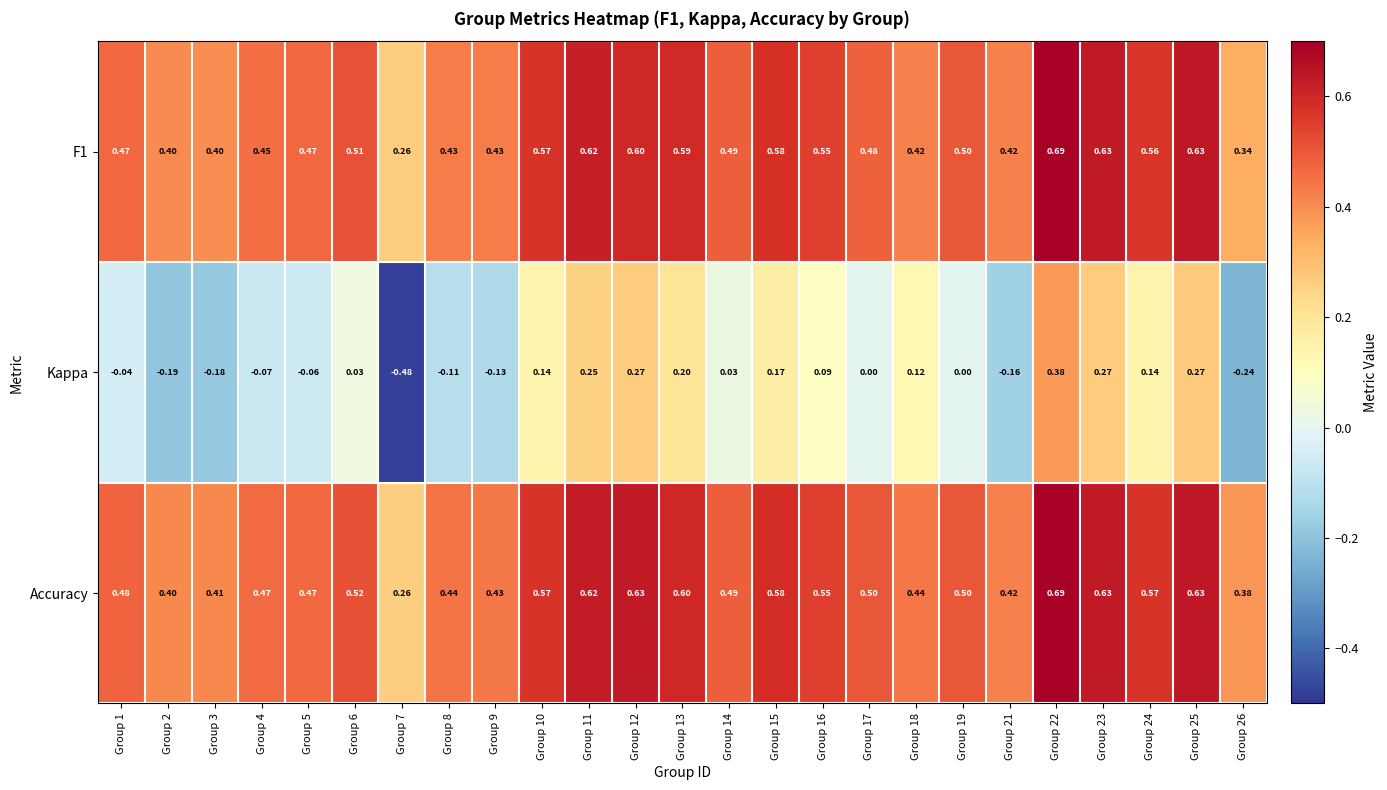

Which series has the largest total across all categories?

Accuracy